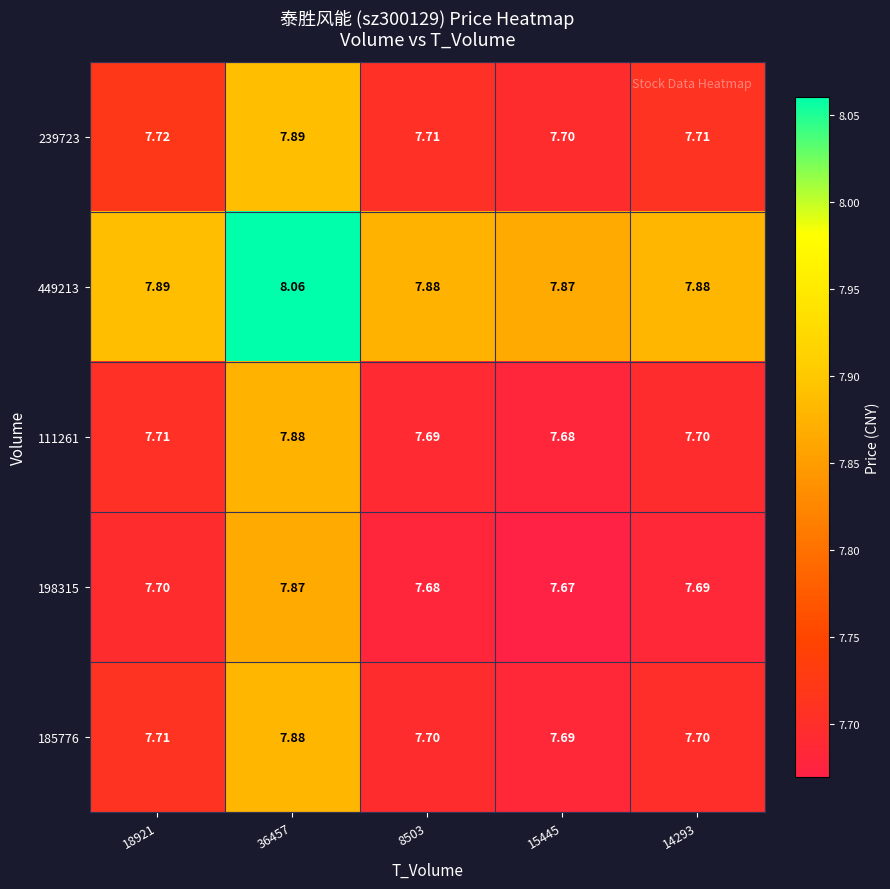

What is the spread (max minus min) of values at 18921?

0.2